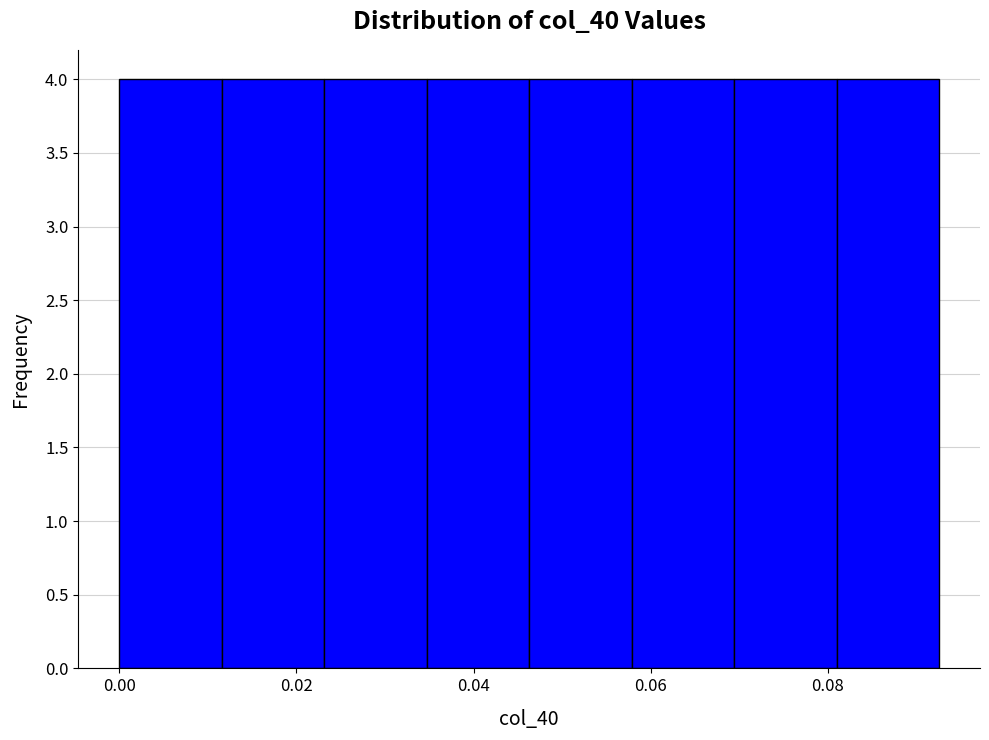

Reading left to right, list every bar in this chart as the range it spans on the x-axis followed by its height. Neither the bar edges nor the heights are printed on the chart, so give them approximately, as read against the axes.

0.000 to 0.012: 4
0.012 to 0.024: 4
0.024 to 0.034: 4
0.034 to 0.046: 4
0.046 to 0.058: 4
0.058 to 0.070: 4
0.070 to 0.080: 4
0.080 to 0.092: 4